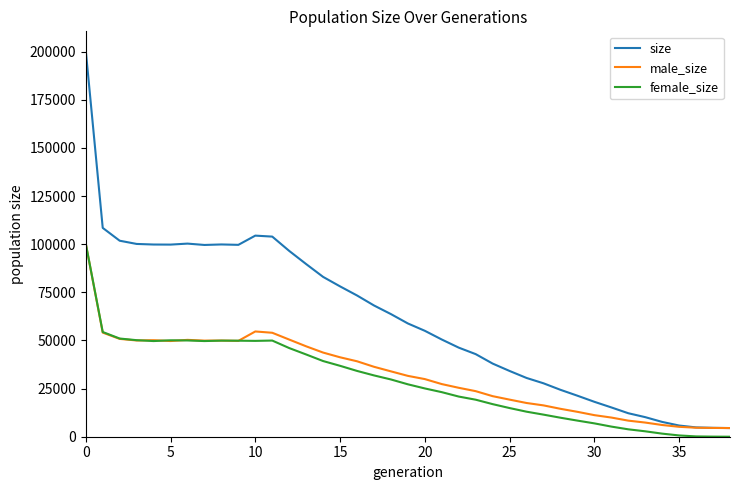

What is the lowest value of the male_size series?

4500